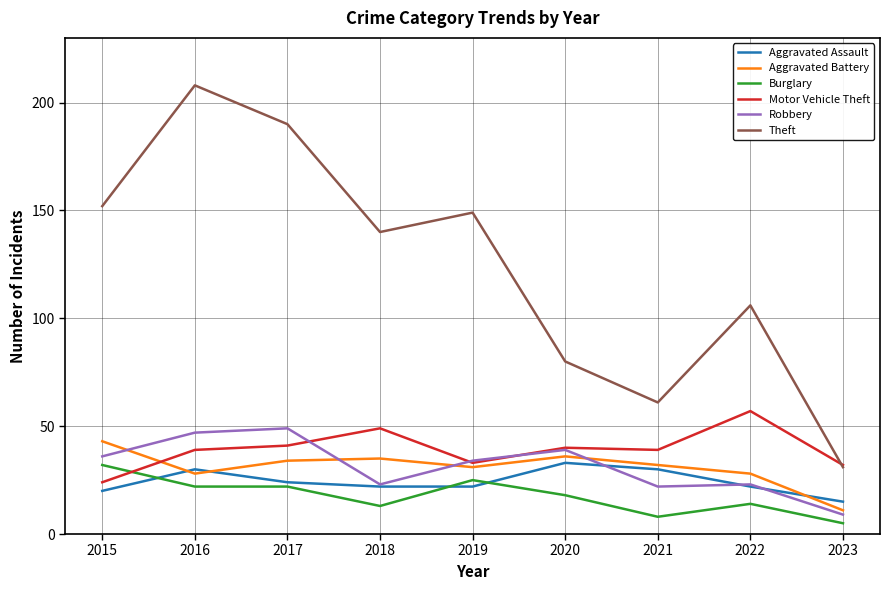

At 2015, list the series in order from smallest to largest.

Aggravated Assault, Motor Vehicle Theft, Burglary, Robbery, Aggravated Battery, Theft